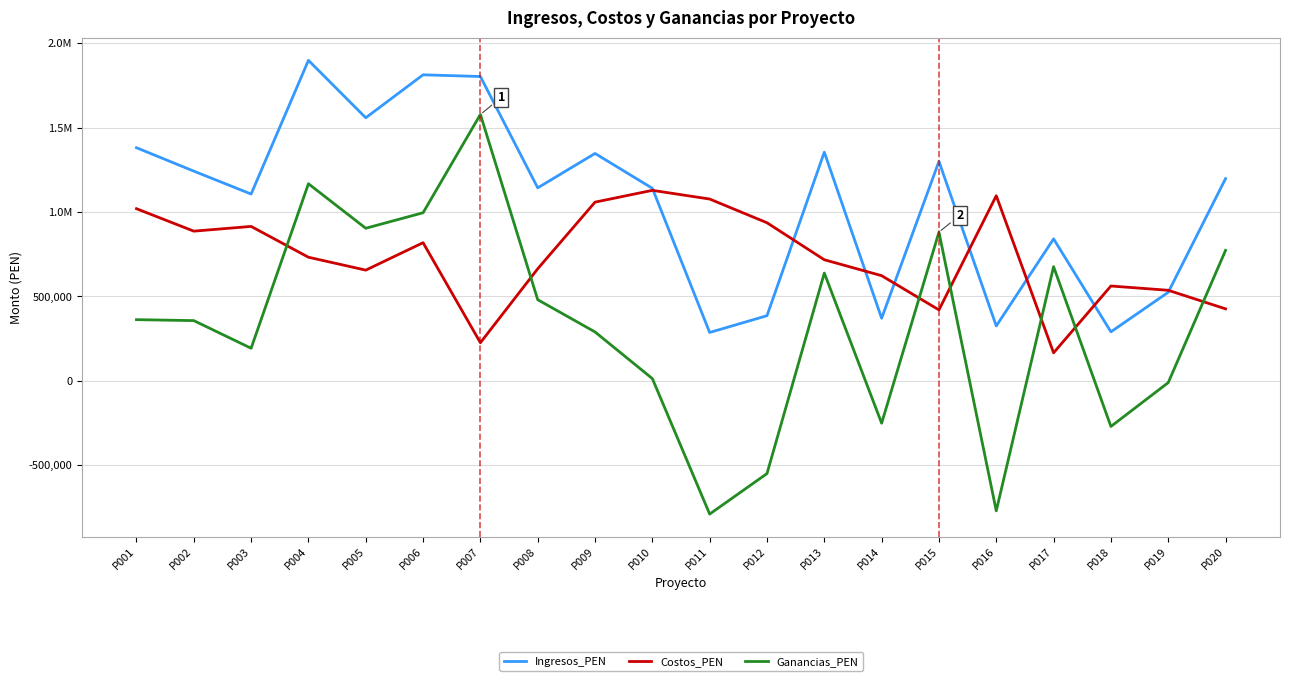

What are all the series names shown in the legend?

Ingresos_PEN, Costos_PEN, Ganancias_PEN